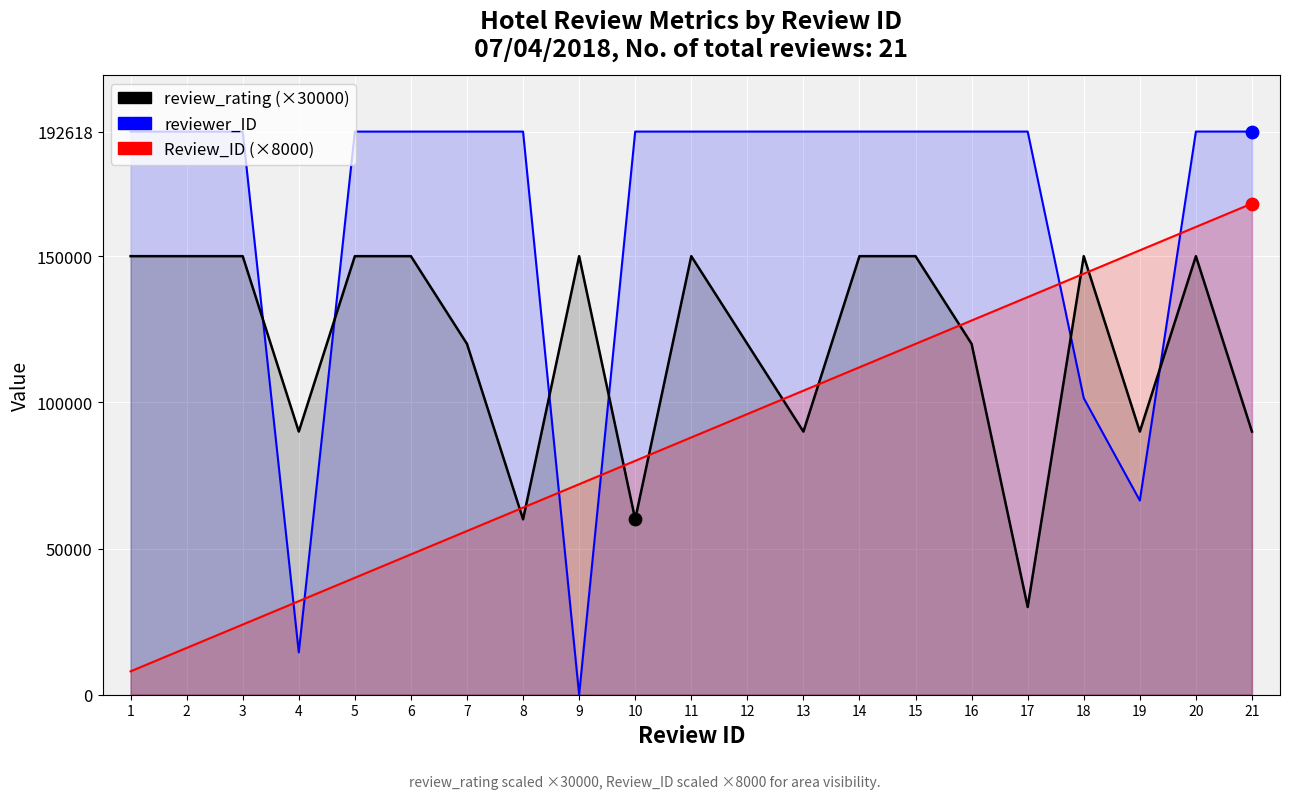

Which series has the widest spread of Y values?

reviewer_ID